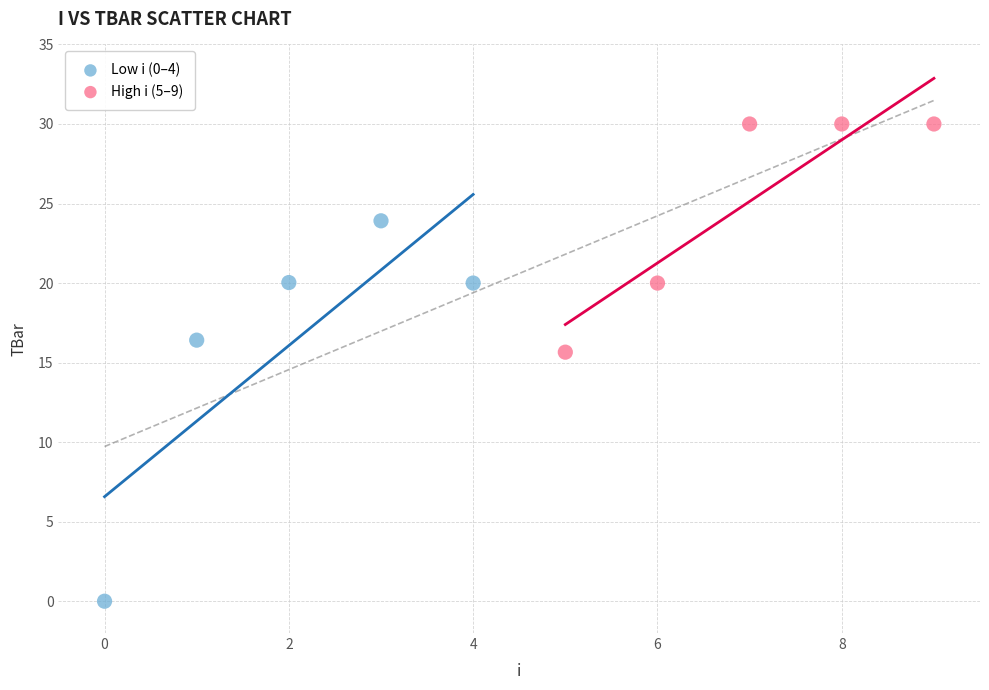

Which series reaches the minimum Y coordinate?

Low i (0–4)